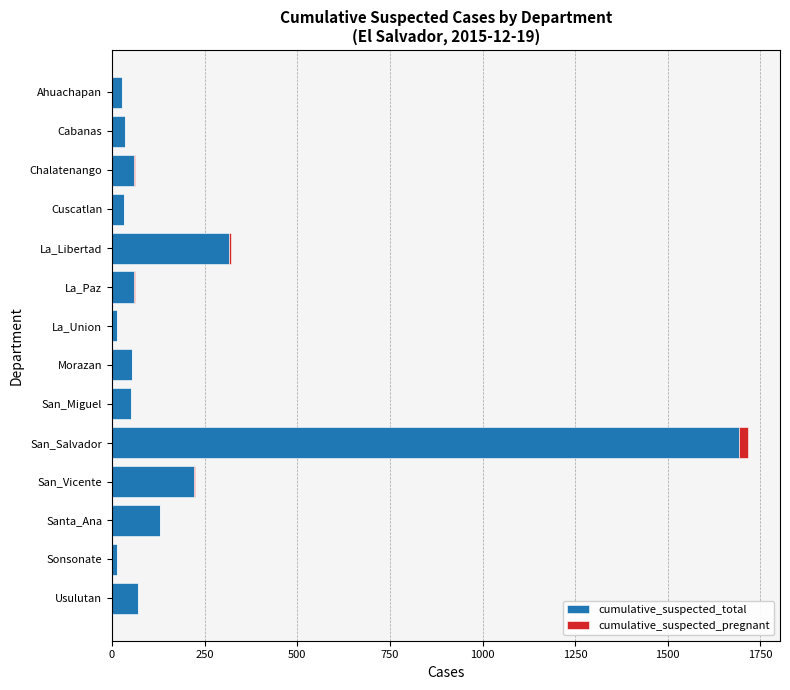

Is it true that cumulative_suspected_total equals 130 at San_Vicente?

False